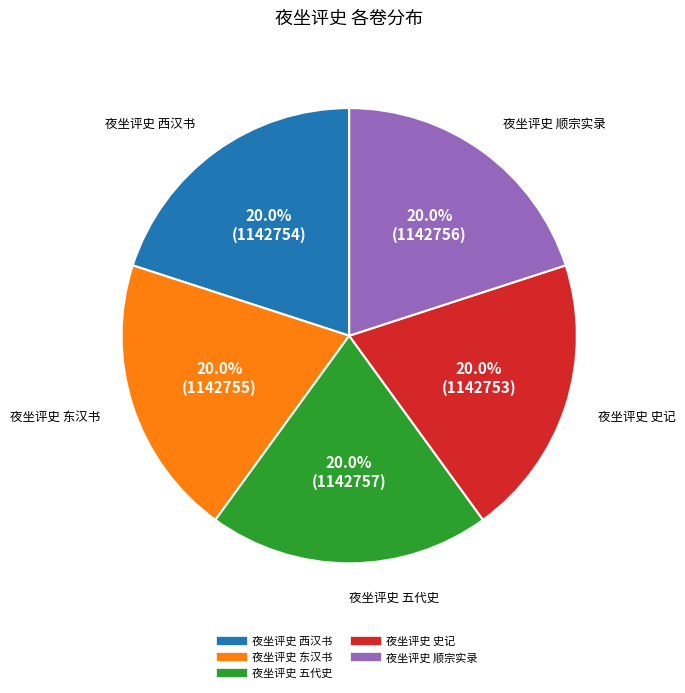

Combined, what portion of the pie is 夜坐评史 西汉书 and 夜坐评史 史记?

40.0%